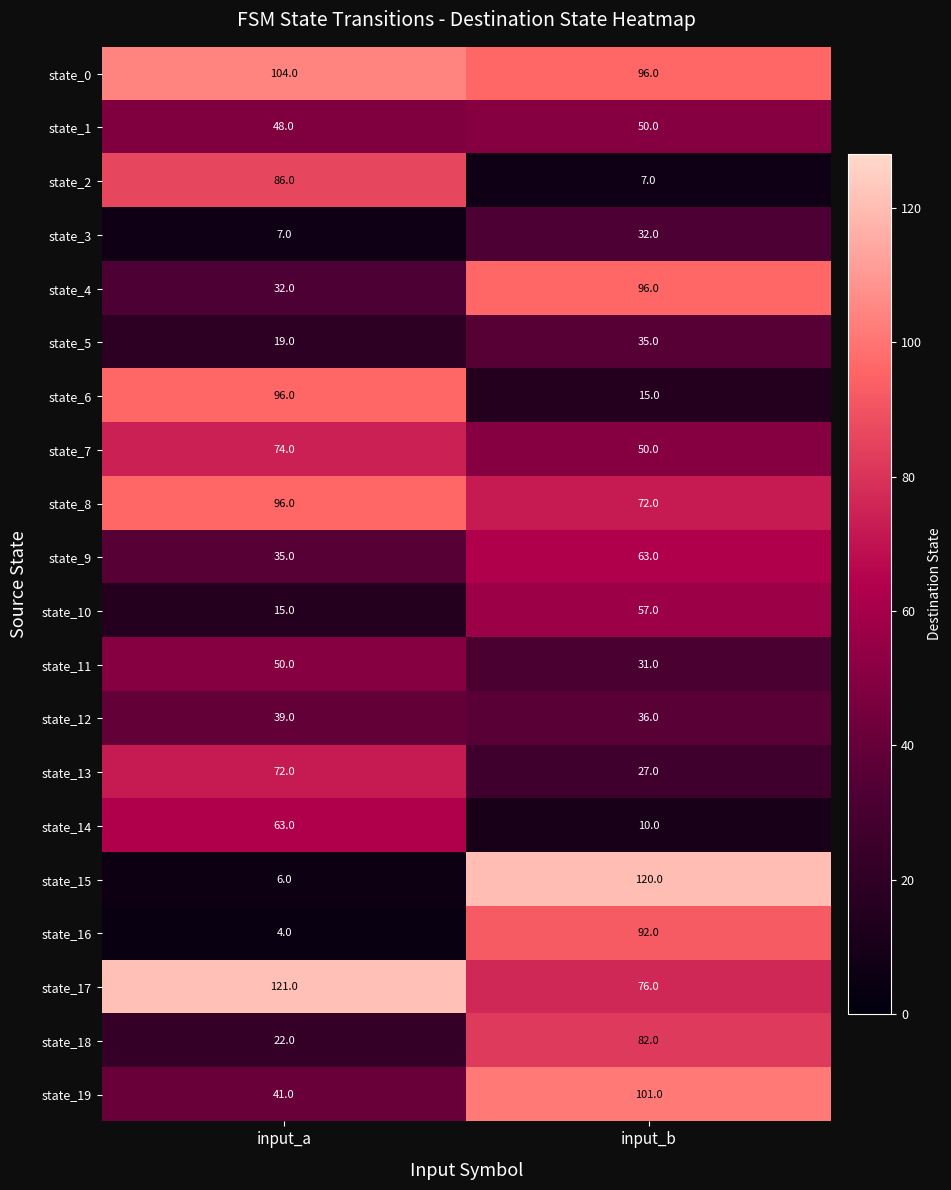

List the labels in order of state_11 value, smallest first.

input_b, input_a